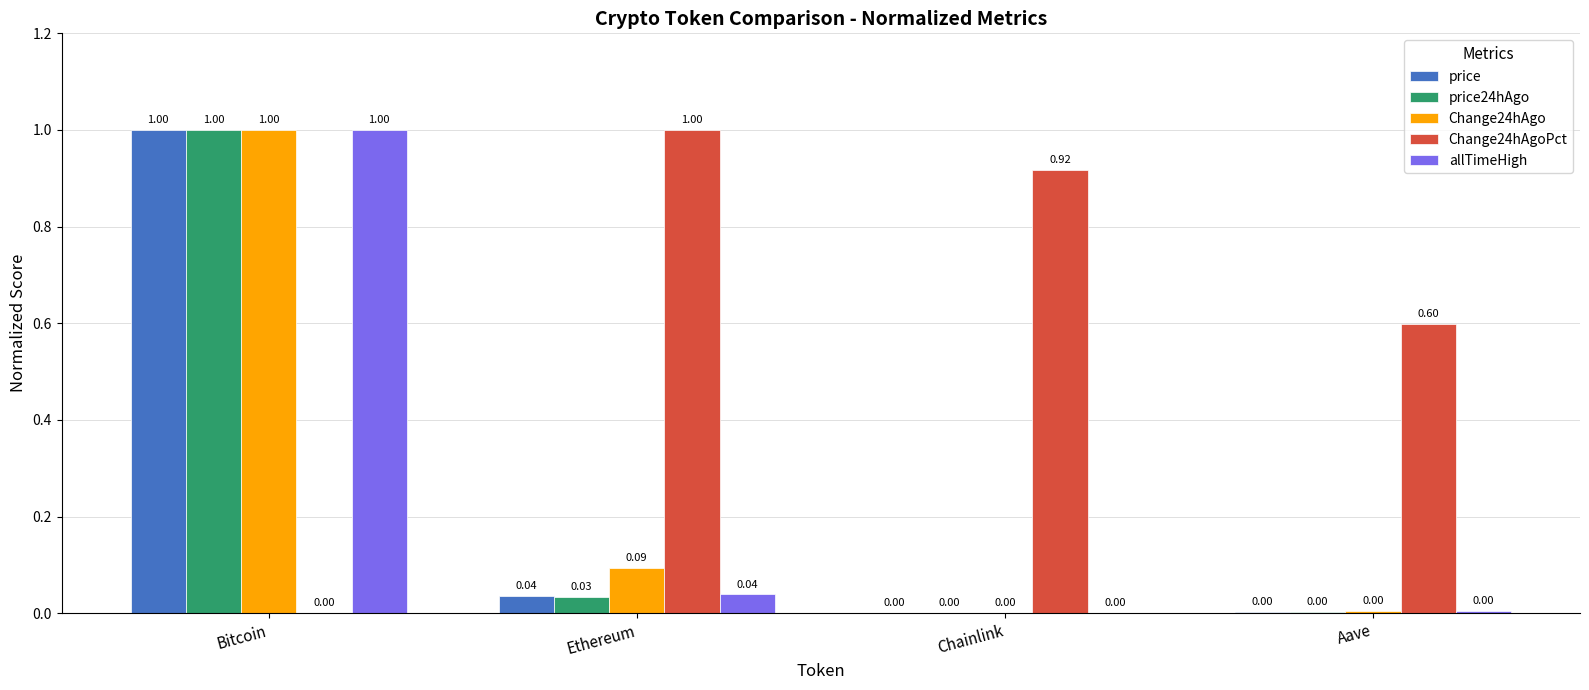

What is the sum of all price24hAgo values?

1.0